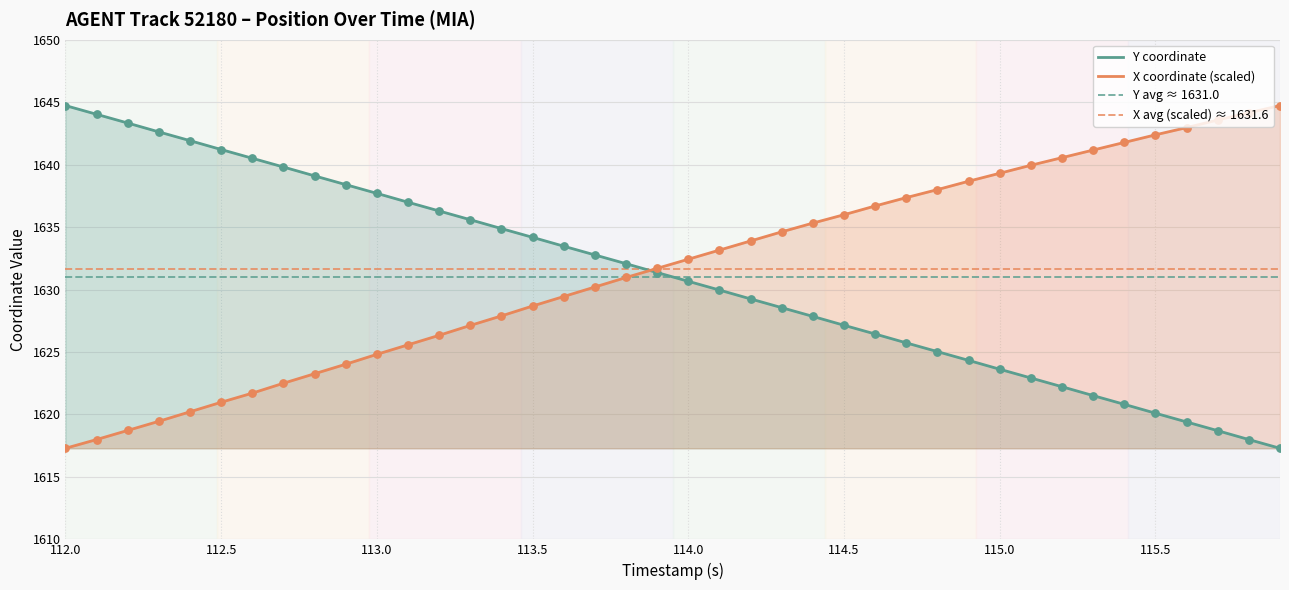

What is the maximum value for X coordinate (scaled)?

1644.7